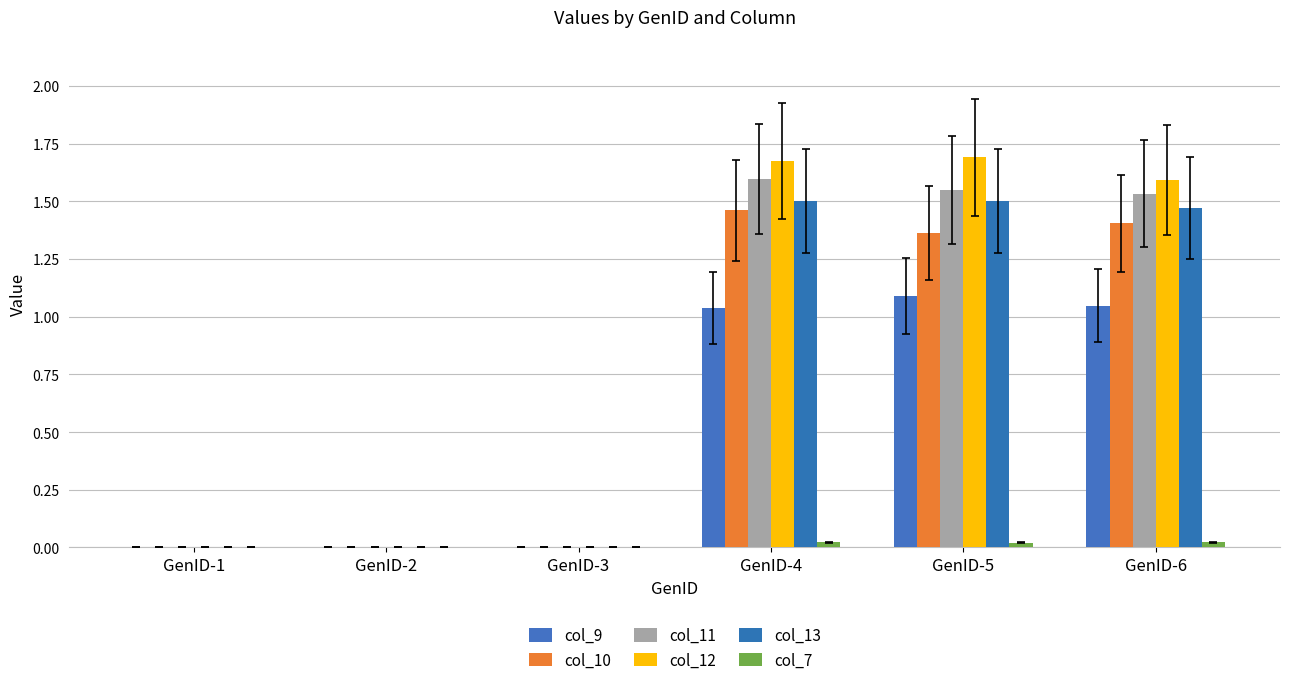

What is the total value across all series at GenID-6?

7.1